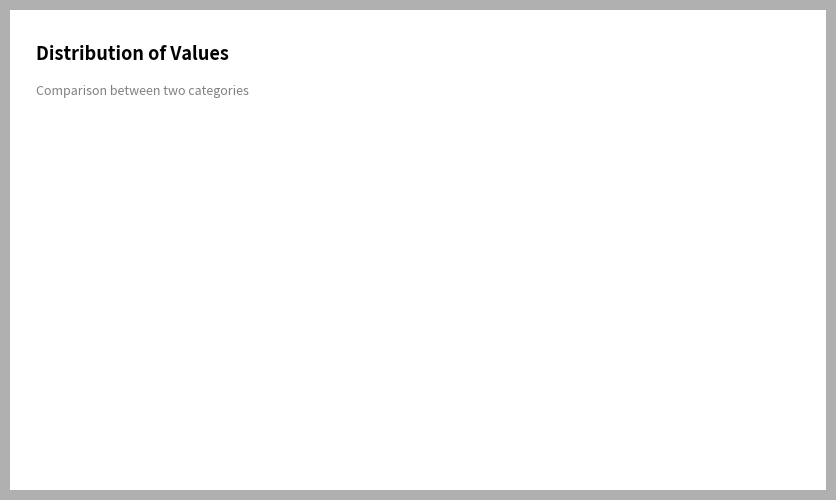

Between 梅岭三章·南国烽烟正十年 and 次颐伯韵·旧国烽烟里, which is larger?

次颐伯韵·旧国烽烟里